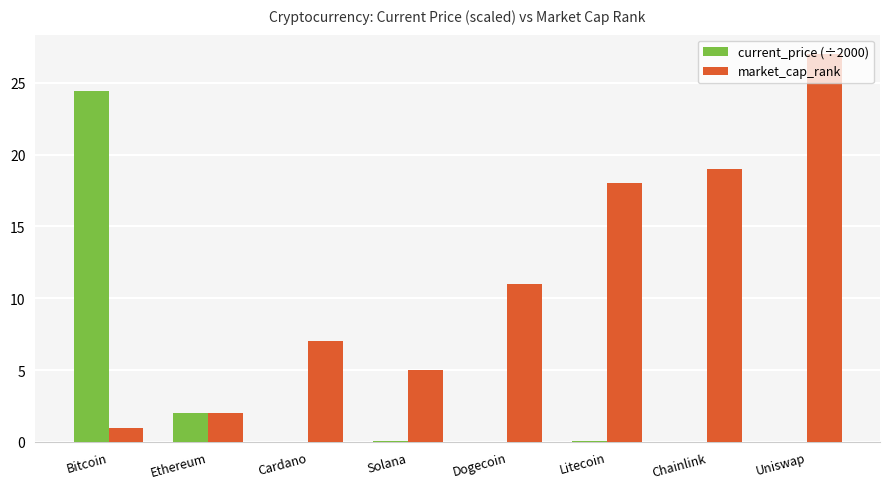

What is the sum of the market_cap_rank values at Ethereum and Uniswap?

29.0